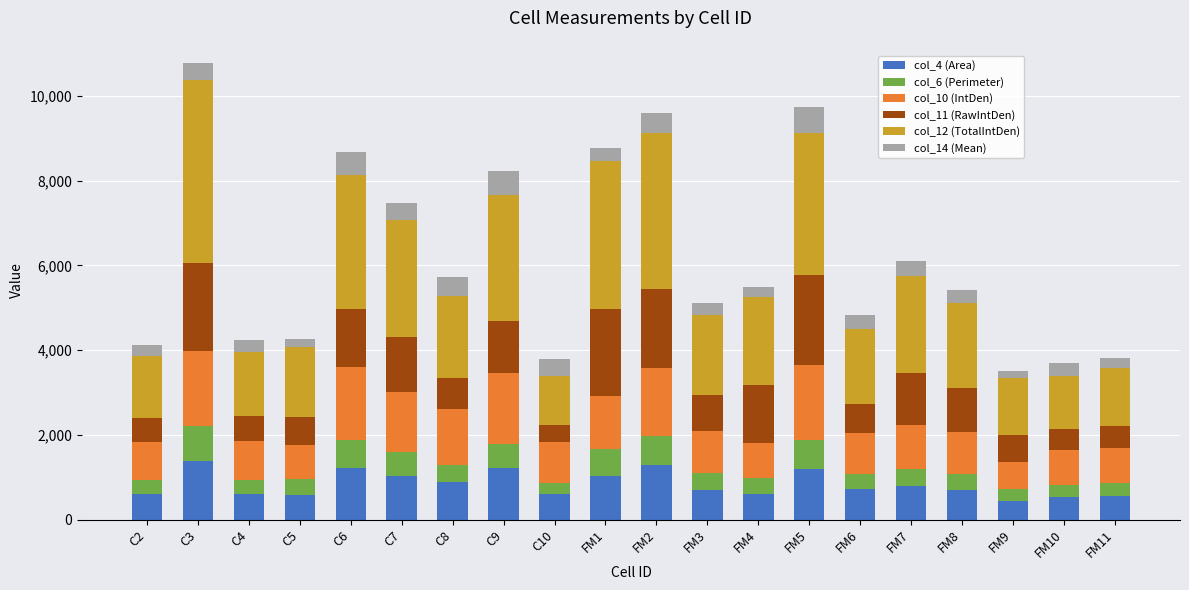

The value of col_4 (Area) at C10 is 614.2. True or false?

True